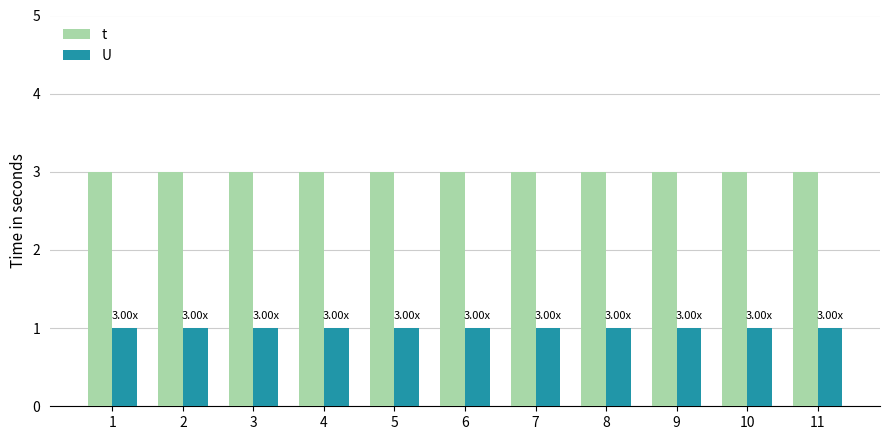

What is the sum of all U values?

11